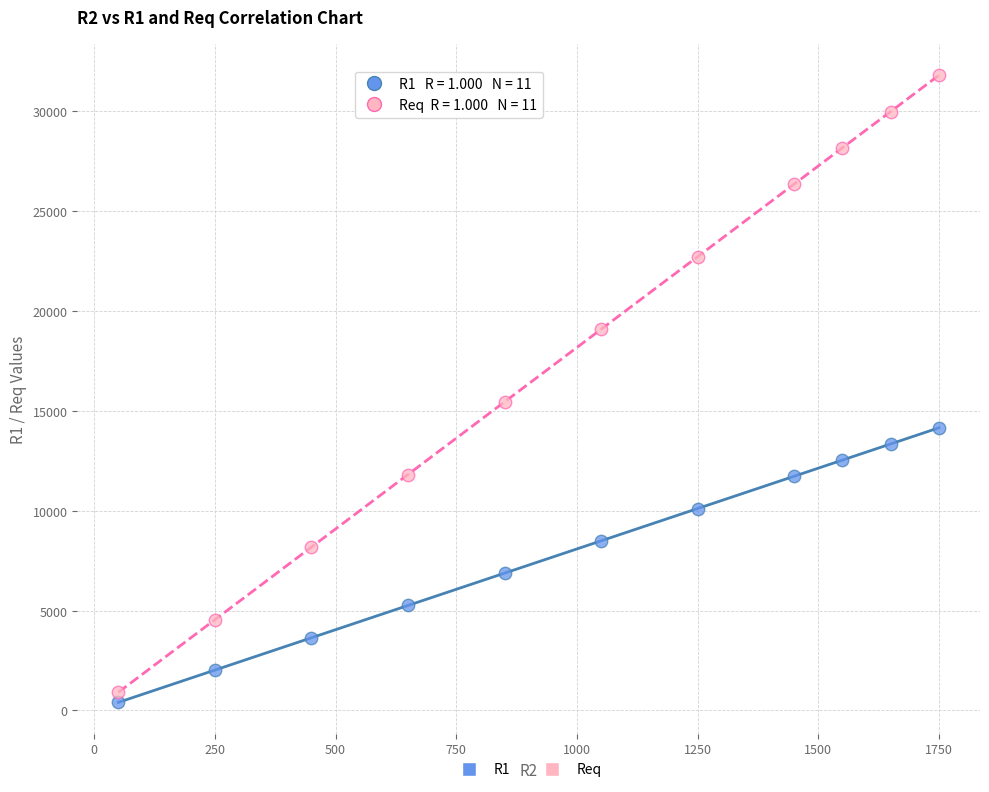

Which series contains the lowest Y value?

R1